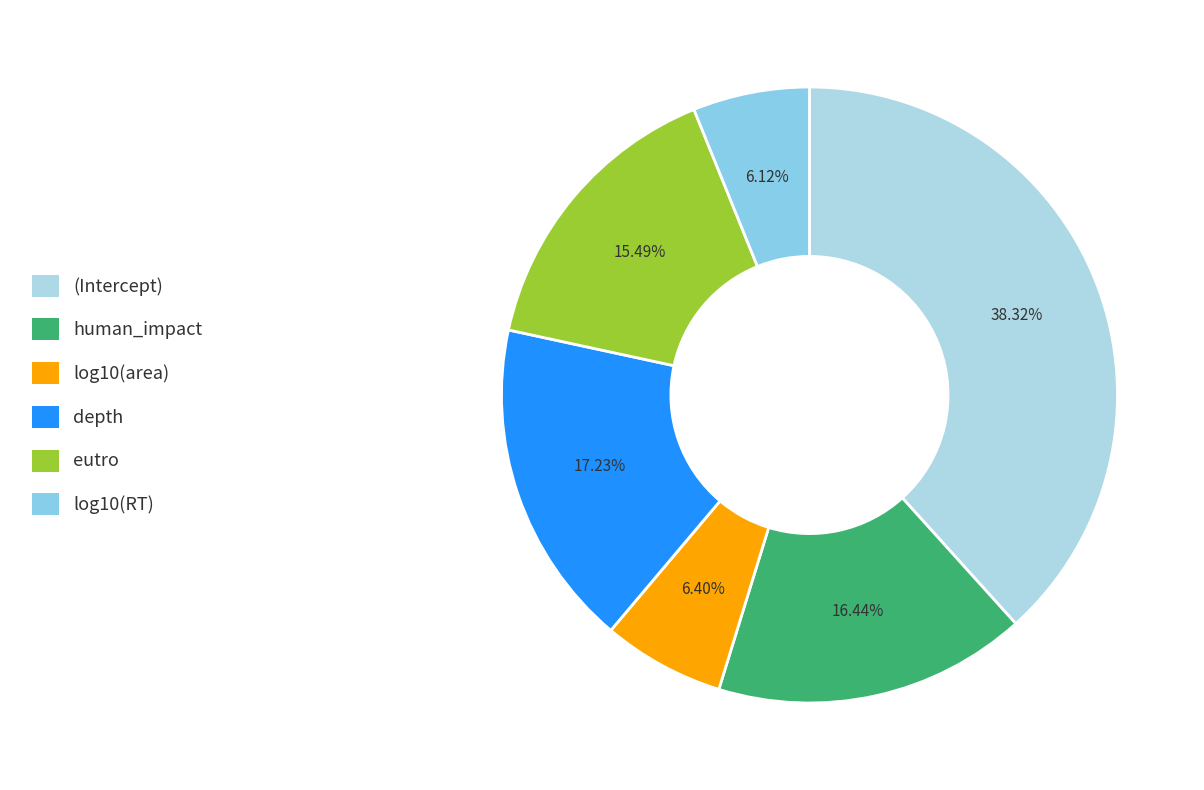

To the nearest percent, what is the difference between the largest and smallest slice percentages?

32%